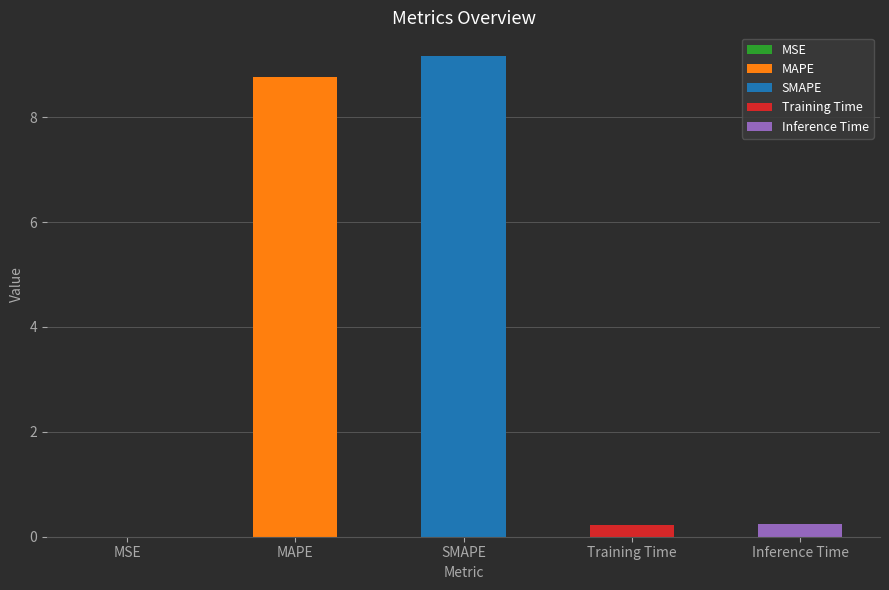

Reading right to left, what are all the values shown in this chart?

Inference Time=0.2	Training Time=0.2	SMAPE=9.2	MAPE=8.8	MSE=0.0